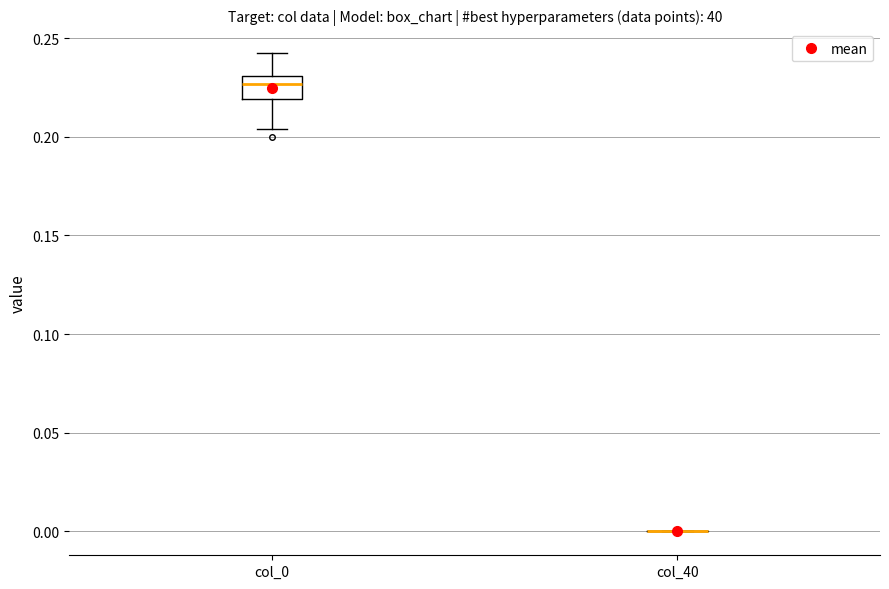

Reading left to right, read every box against the y-axis: the position of its median line, the range the box covers, and the ends of its whiskers. The values are not printed on the chart, so give them approximately, as read against the axis.

col_0: median 0.225, box 0.220 to 0.230, whiskers 0.205 to 0.240
col_40: box collapsed to a line at 0.000, whiskers 0.000 to 0.000